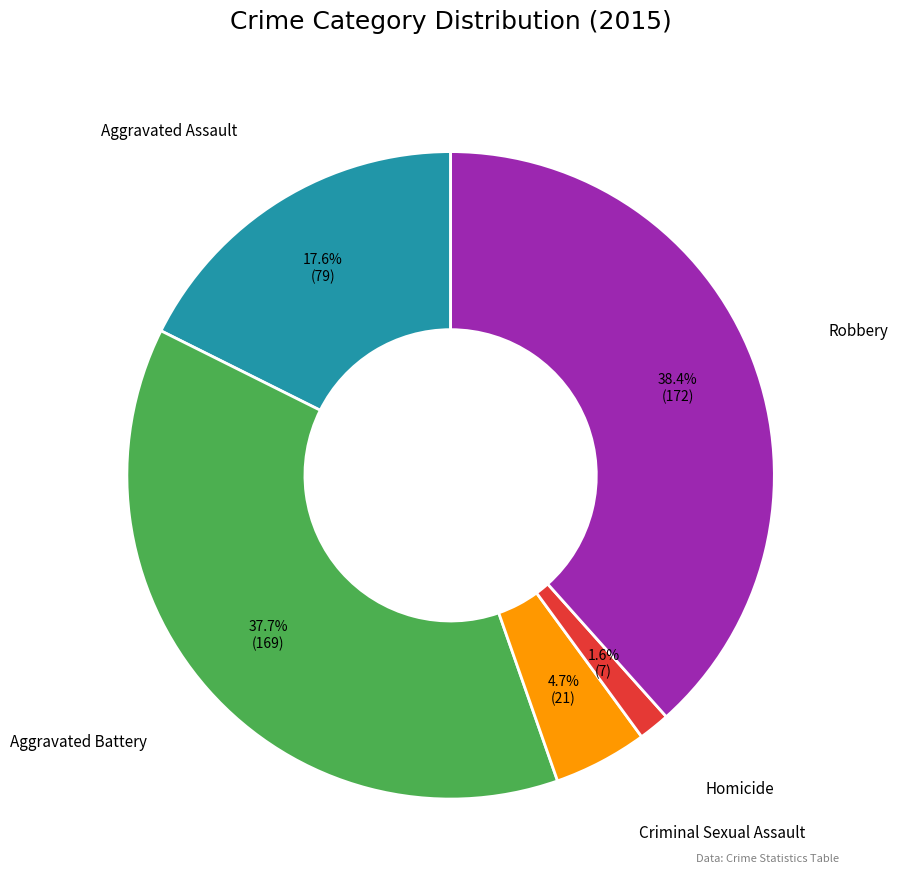

True or false: Robbery accounts for 38% of the total.

True